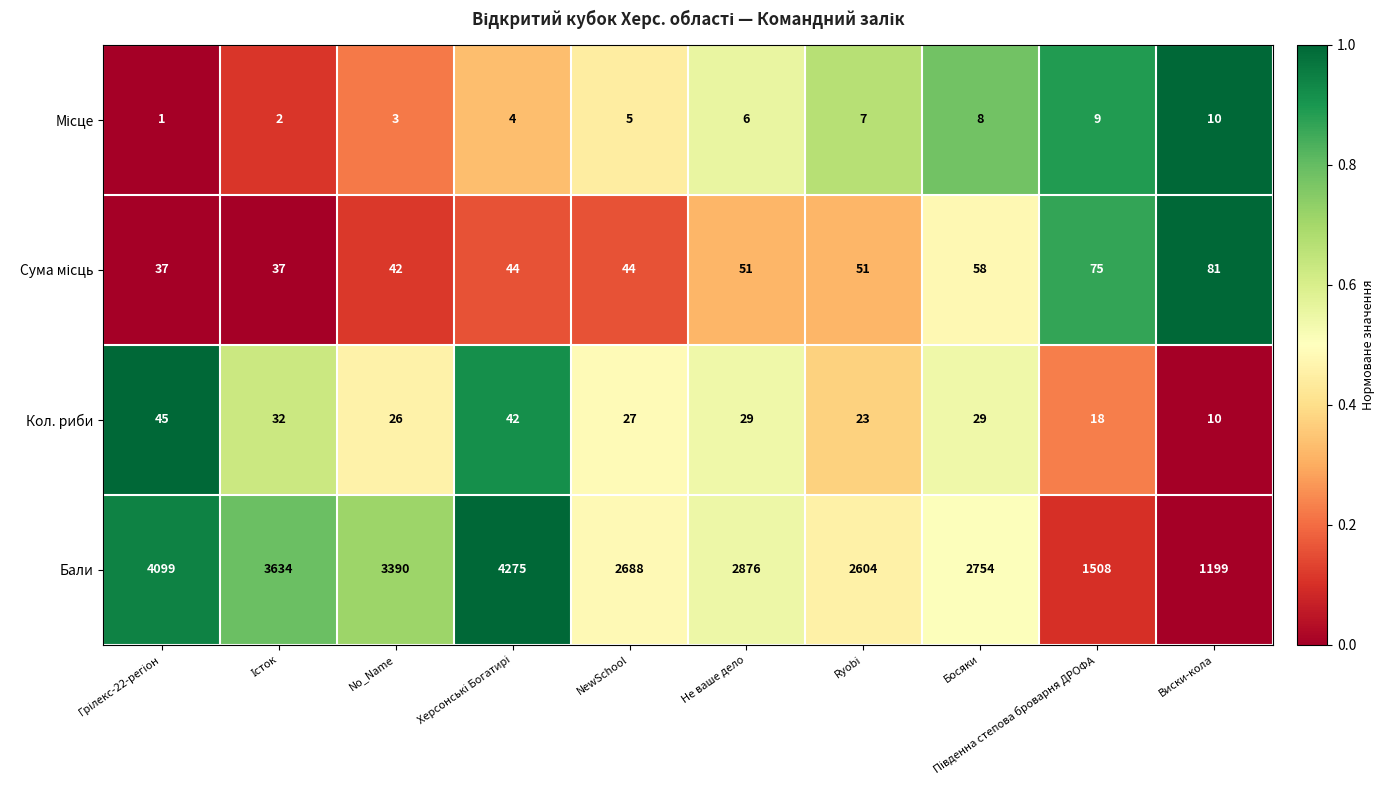

What is the average value of the Кол. риби series?

28